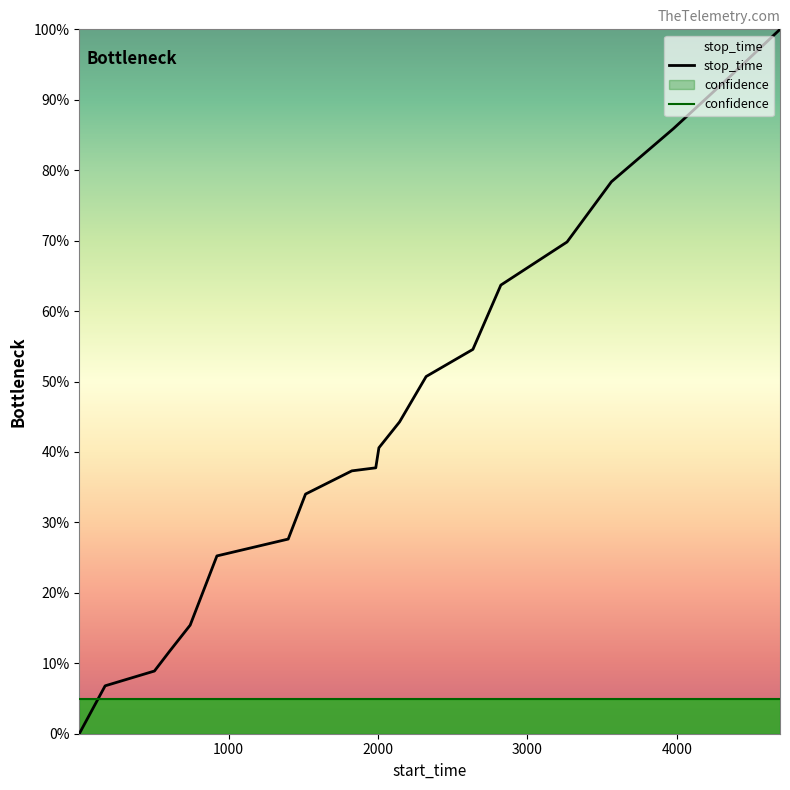

Which series has the widest spread of values?

stop_time